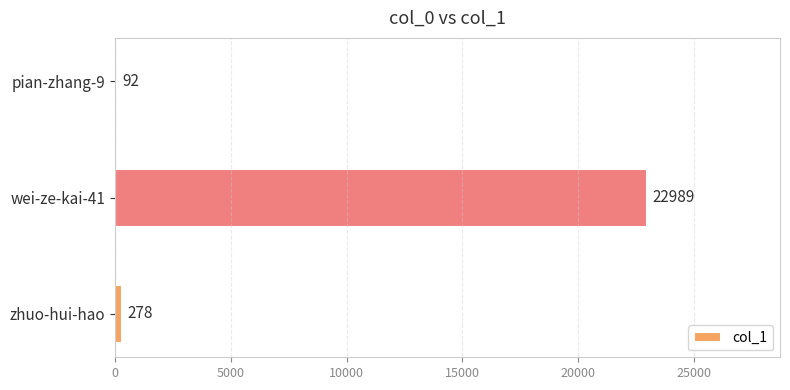

Approximately how many times larger is the value at pian-zhang-9 compared to zhuo-hui-hao?

0.3